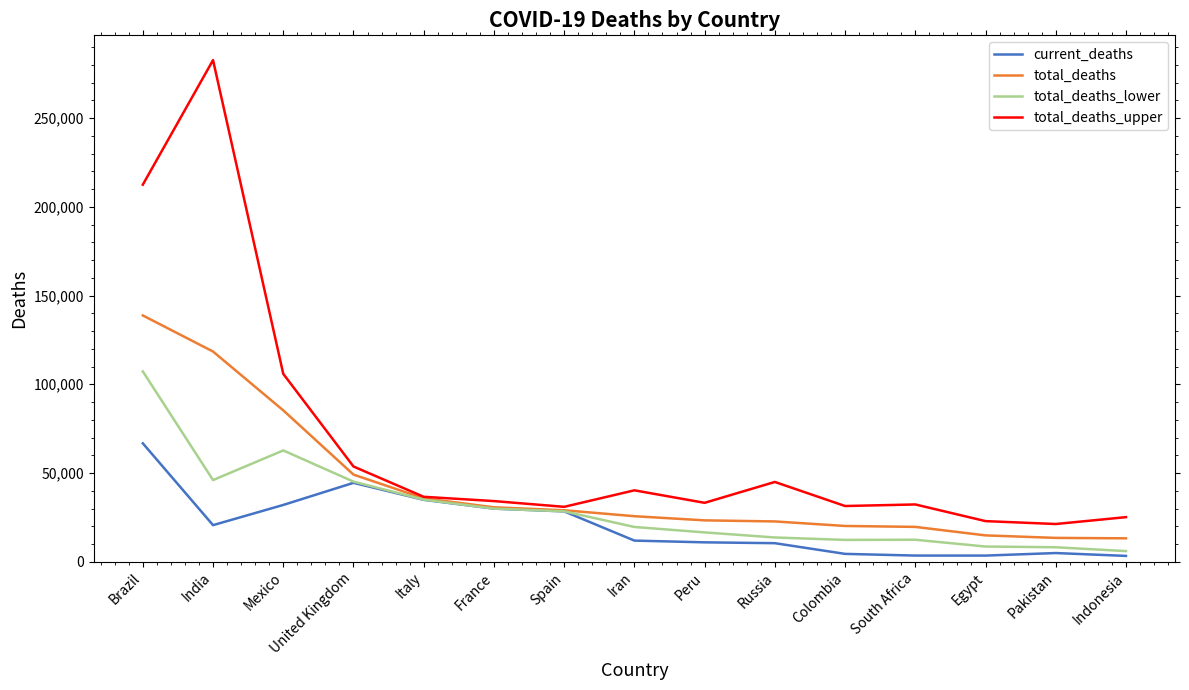

What is the total value across all series at United Kingdom?

192416